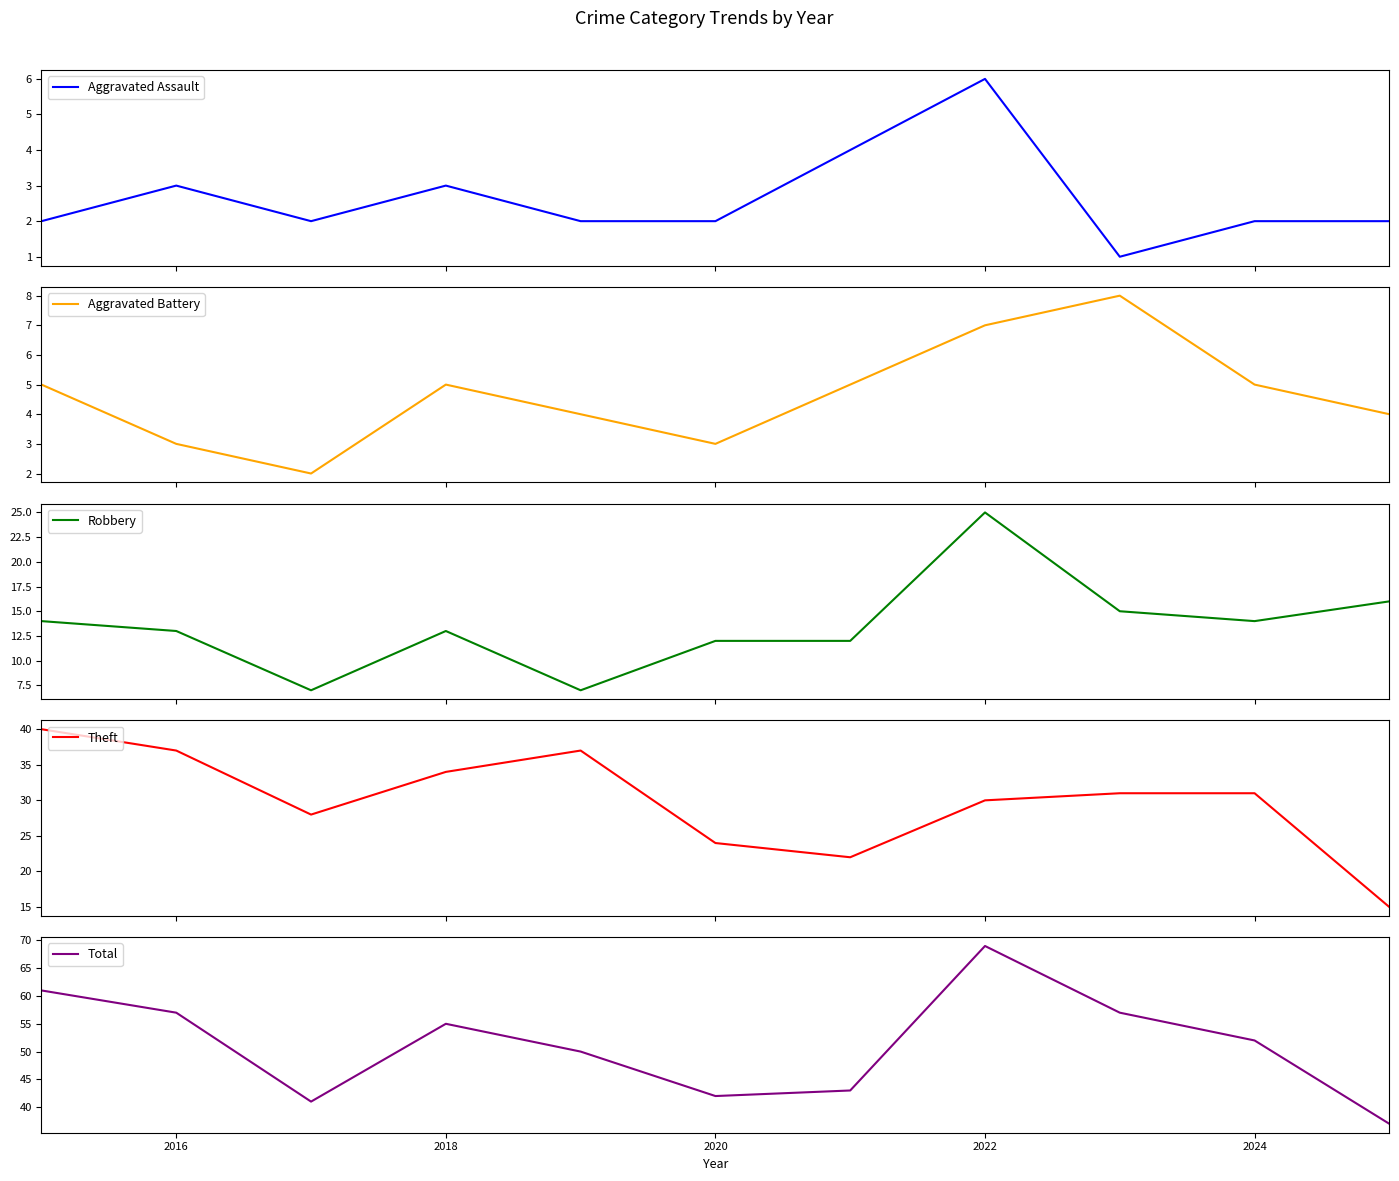

Which category has the highest value in the Total series?

2022